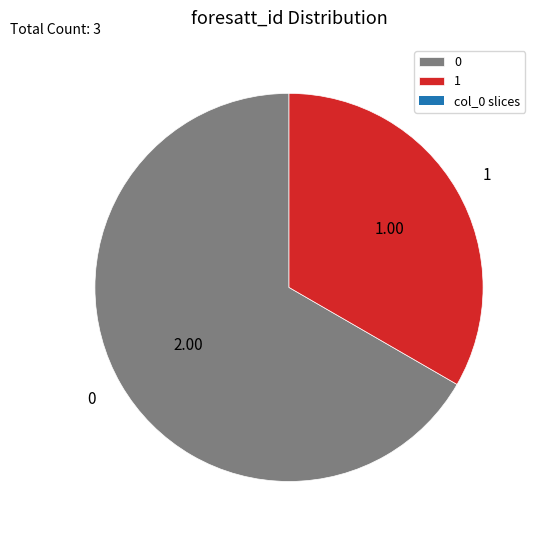

Is the sum of 1 and 0 greater than half?

Yes